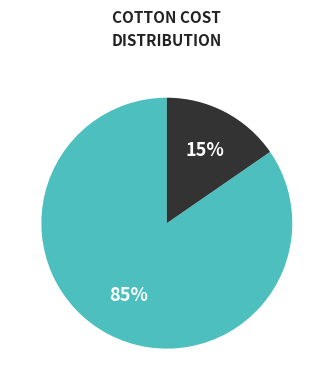

Is there any slice that represents more than half of the pie?

Yes